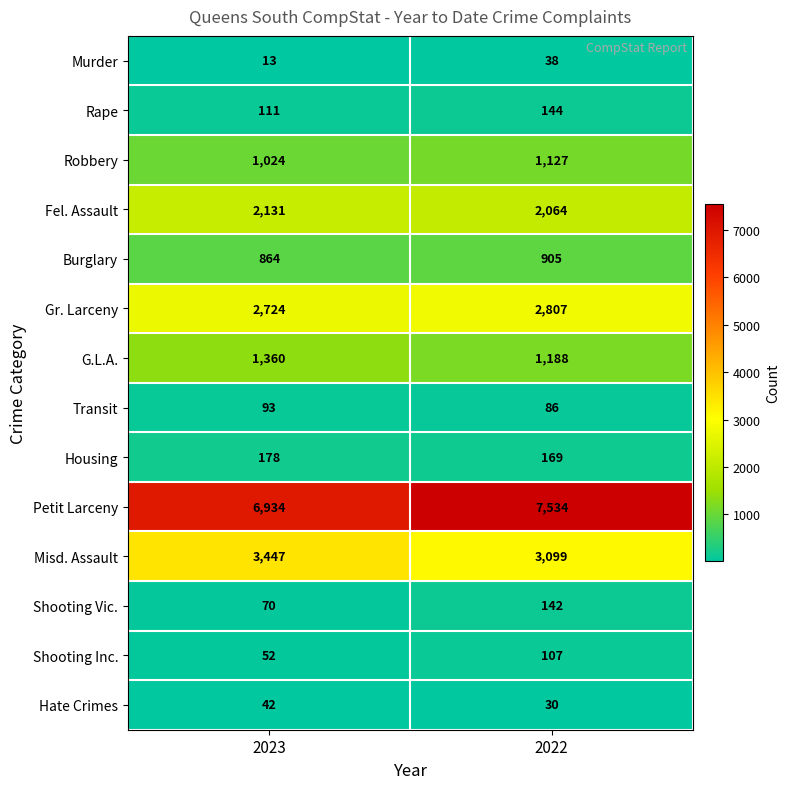

At which category is the sum across all series the highest?

2022